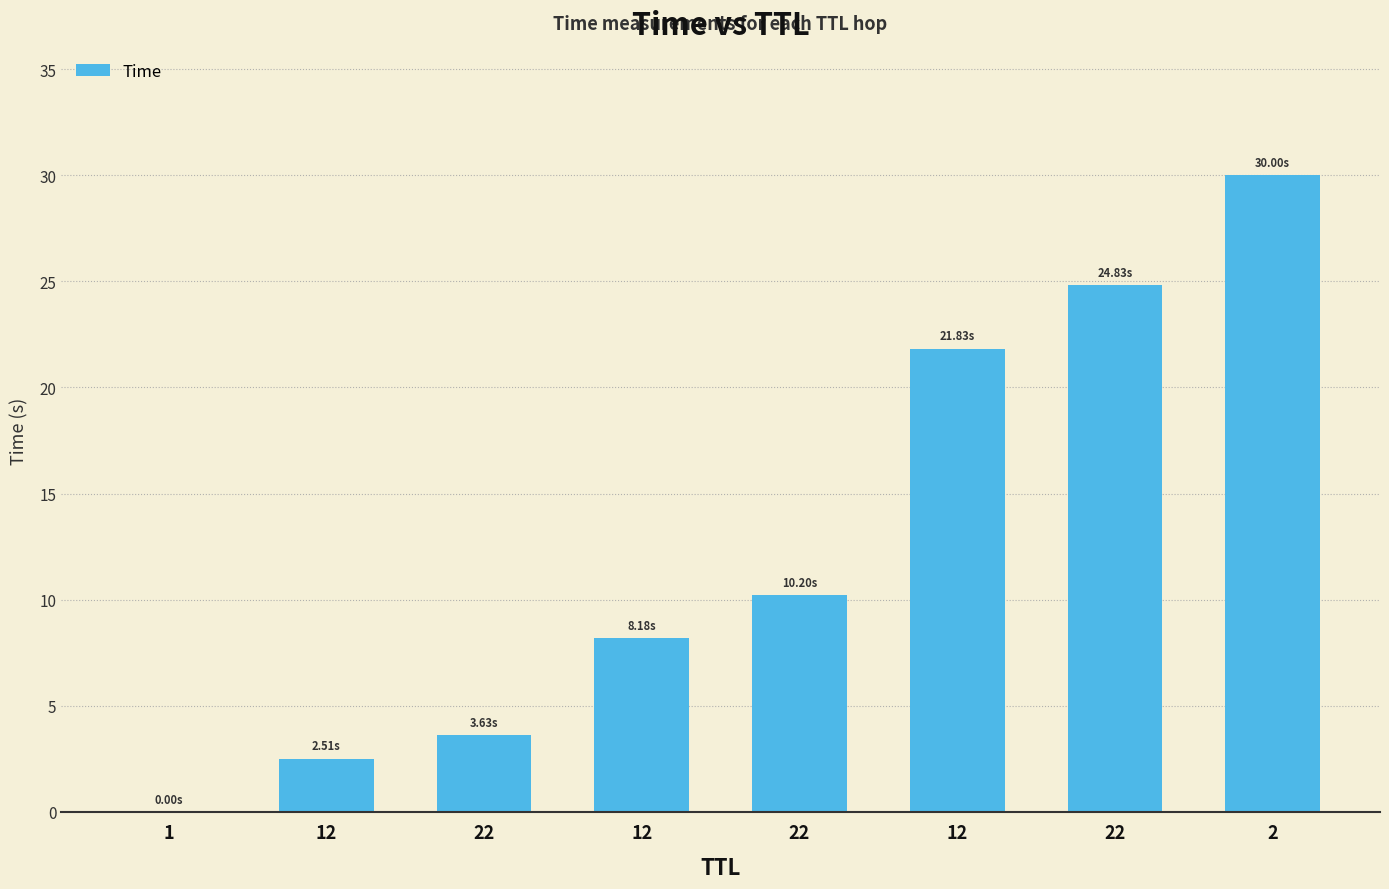

Reading left to right, transcribe all the data shown in this chart.

0.0	2.5	3.6	8.2	10.2	21.8	24.8	30.0